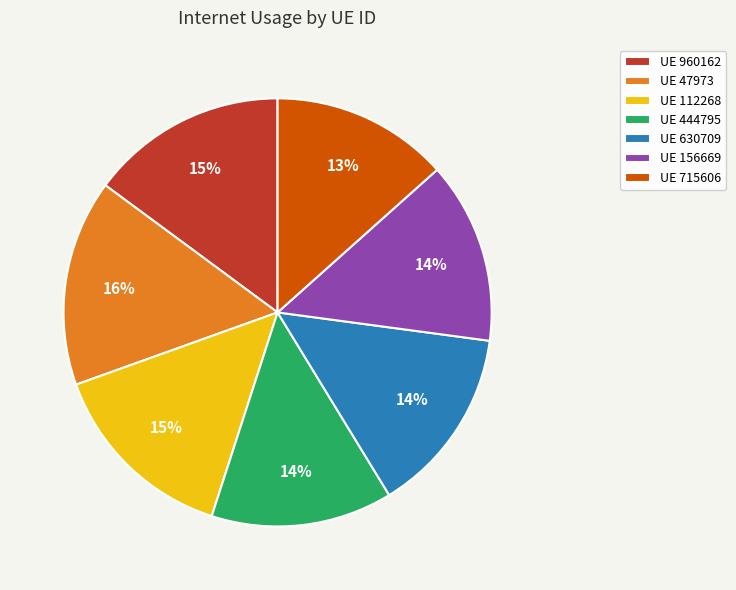

Which category has the biggest portion of the pie?

UE 47973